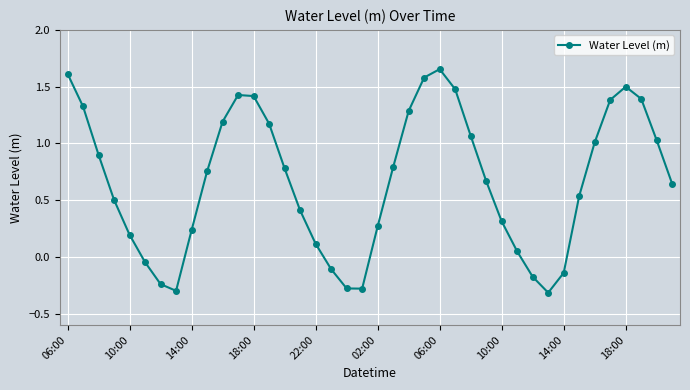

What is the minimum value shown in the chart?

-0.3